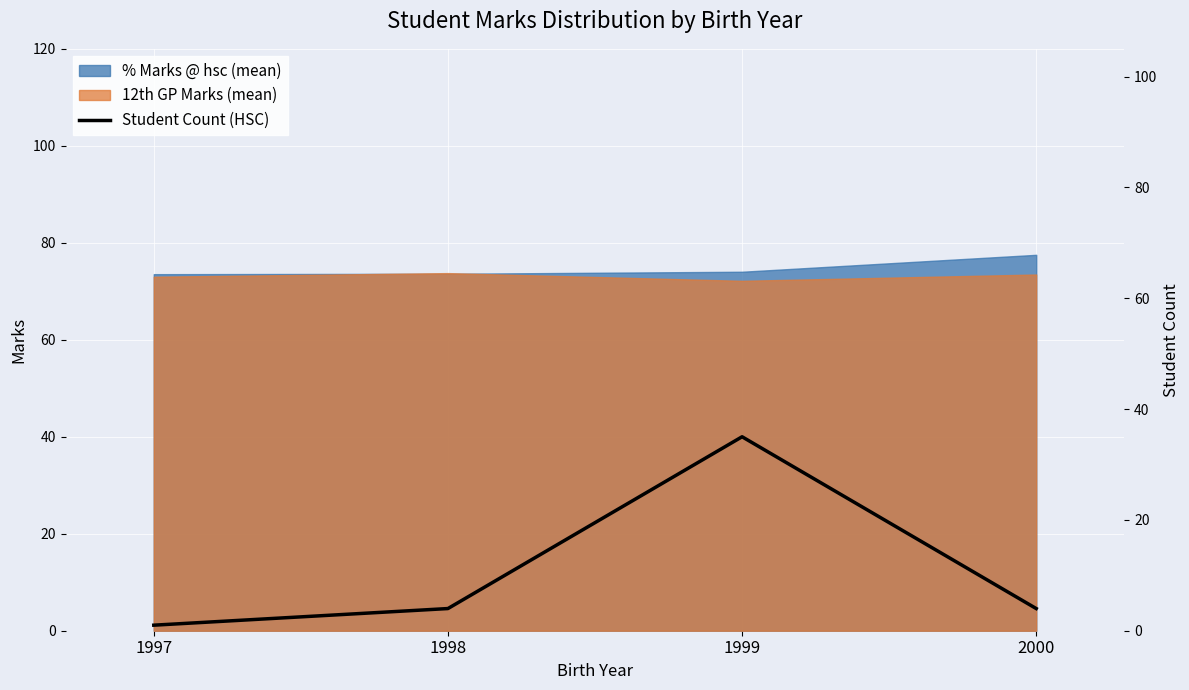

The value of 12th GP Marks (mean) at 1998 is 73.8. True or false?

True